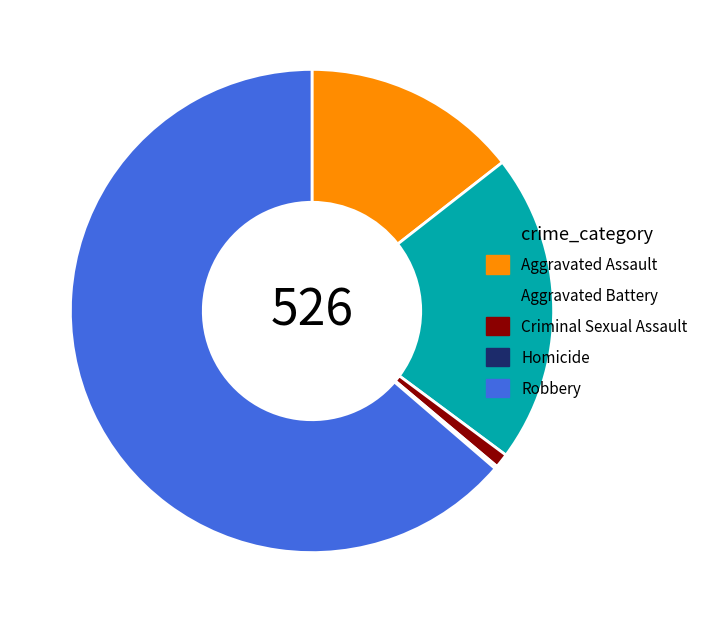

True or false: Aggravated Assault accounts for 14% of the total.

True